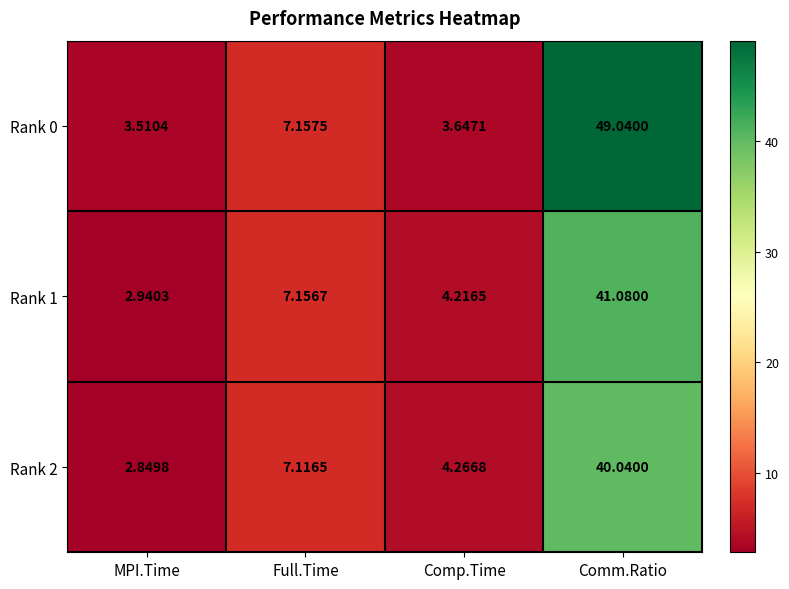

Which label corresponds to the smallest value in the chart?

MPI.Time